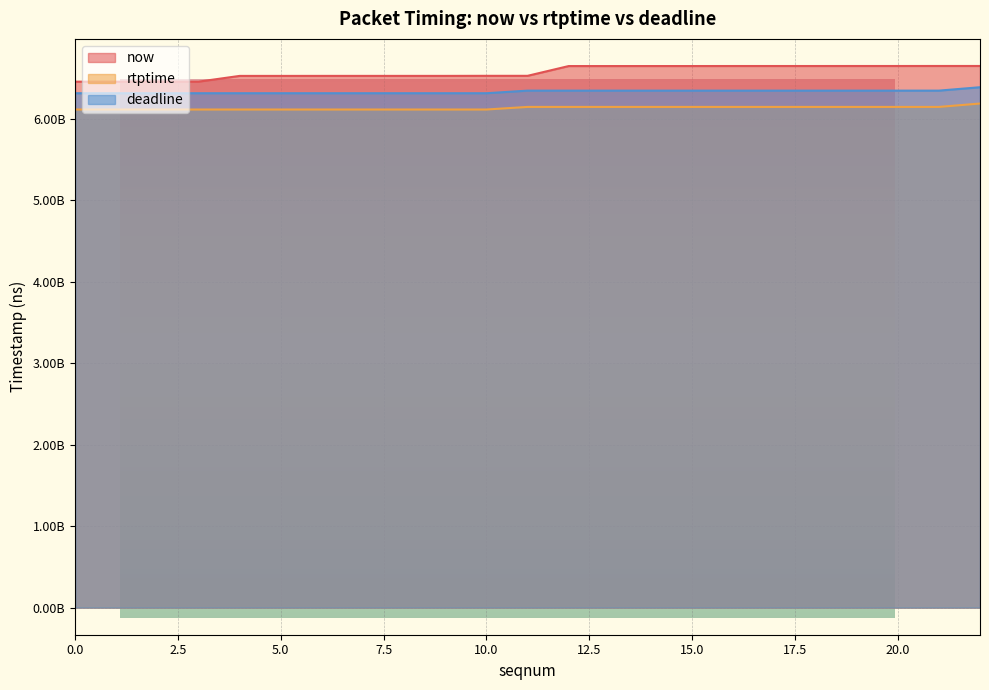

Reading left to right, what are all the values shown in this chart?

now: 0=6455668000	1=6455672000	2=6455674000	3=6455675000	4=6526306000	5=6526309000	6=6526497000	9=6526556000	10=6527343000	11=6527349000	12=6647160000	13=6647173000	14=6647367000	15=6647371000	16=6647644000	18=6647680000	19=6647869000	20=6647876000	21=6648200000	22=6648204000
rtptime: 0=6113800000	1=6113800000	2=6113800000	3=6113800000	4=6113800000	5=6113800000	6=6113800000	9=6113800000	10=6113800000	11=6145588888	12=6145588888	13=6145588888	14=6145588888	15=6145588888	16=6145588888	18=6145588888	19=6145588888	20=6145588888	21=6145588888	22=6187288888
deadline: 0=6313800000	1=6313800000	2=6313800000	3=6313800000	4=6313800000	5=6313800000	6=6313800000	9=6313800000	10=6313800000	11=6345588888	12=6345588888	13=6345588888	14=6345588888	15=6345588888	16=6345588888	18=6345588888	19=6345588888	20=6345588888	21=6345588888	22=6387288888